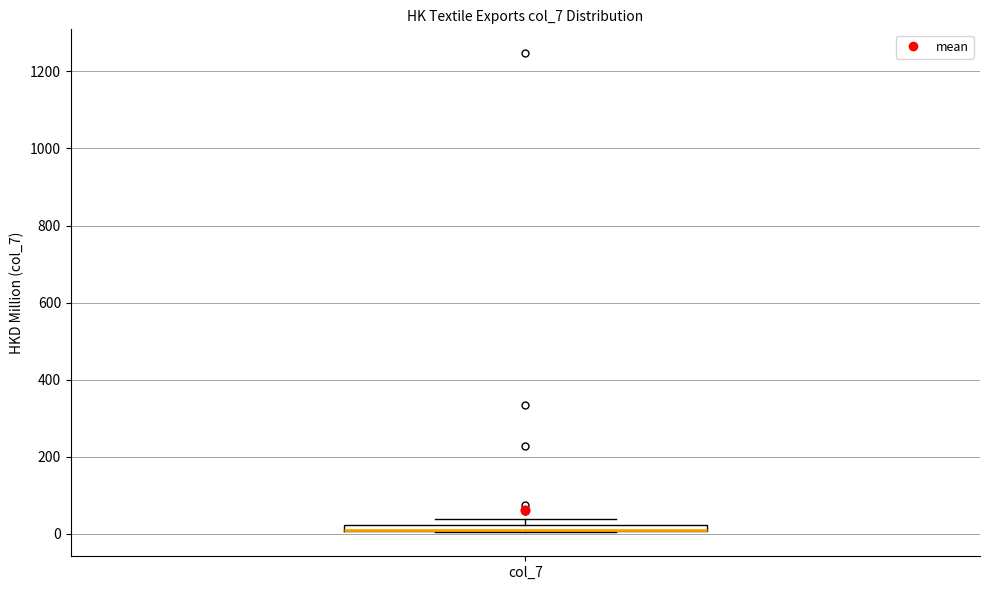

Where is the lower edge of the box for col_7 on the y-axis? The values are not printed on the chart, so give them approximately, as read against the axis.

0